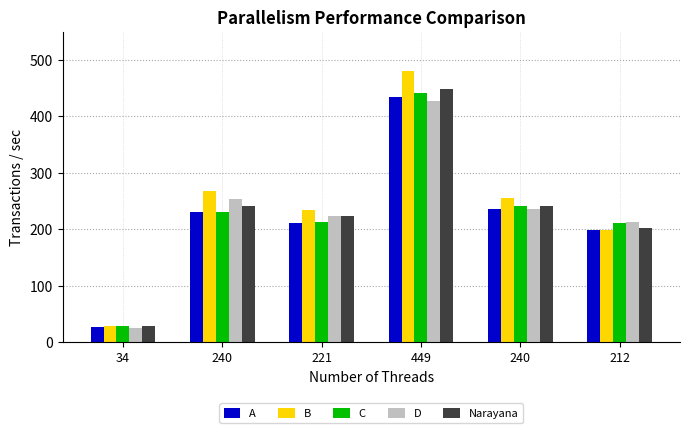

What are all the series names shown in the legend?

A, B, C, D, Narayana